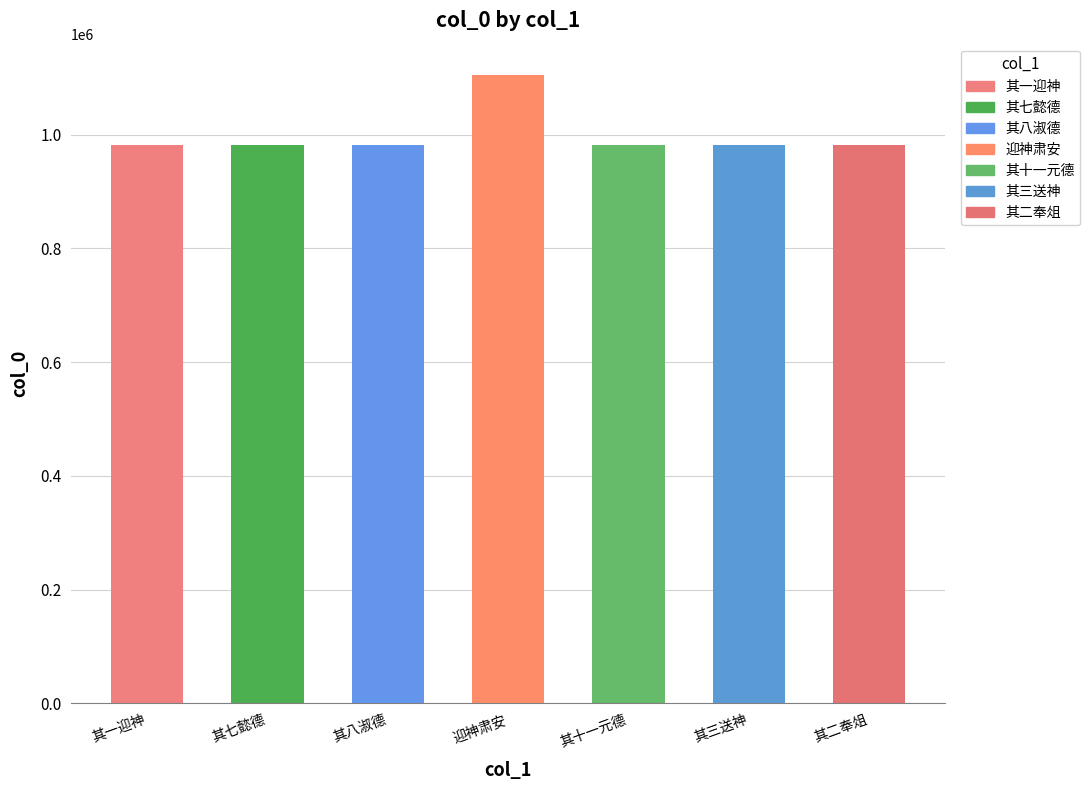

What is the label of the 7th bar from the left?

其二奉俎